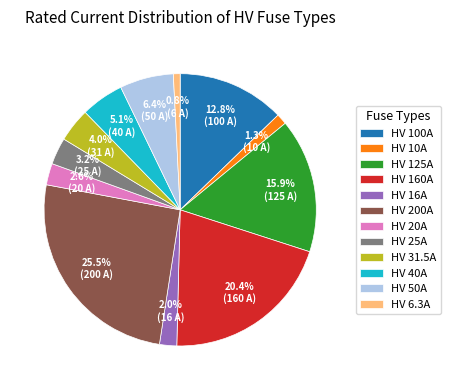

To the nearest percent, what percentage of the pie is HV 160A?

20%